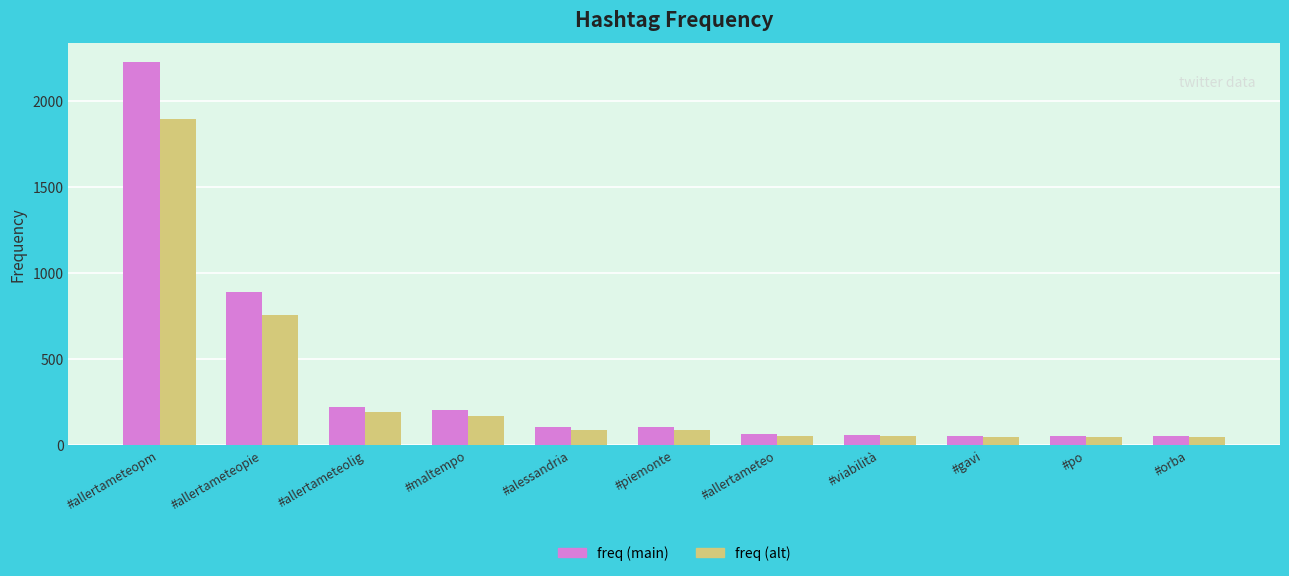

How many values in the freq (alt) series exceed 86?

6